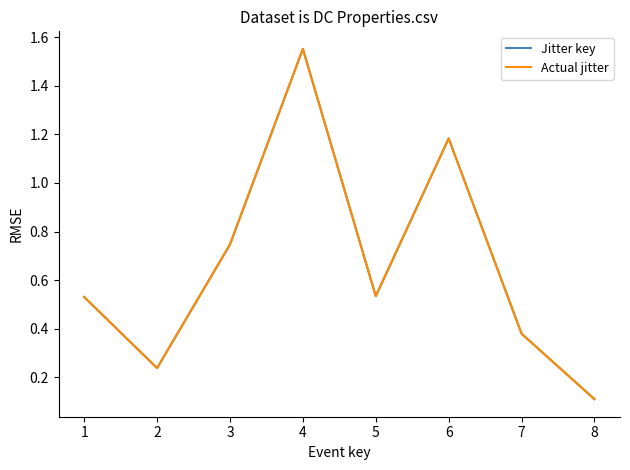

The Jitter key series shows 0.6 at 6. True or false?

False